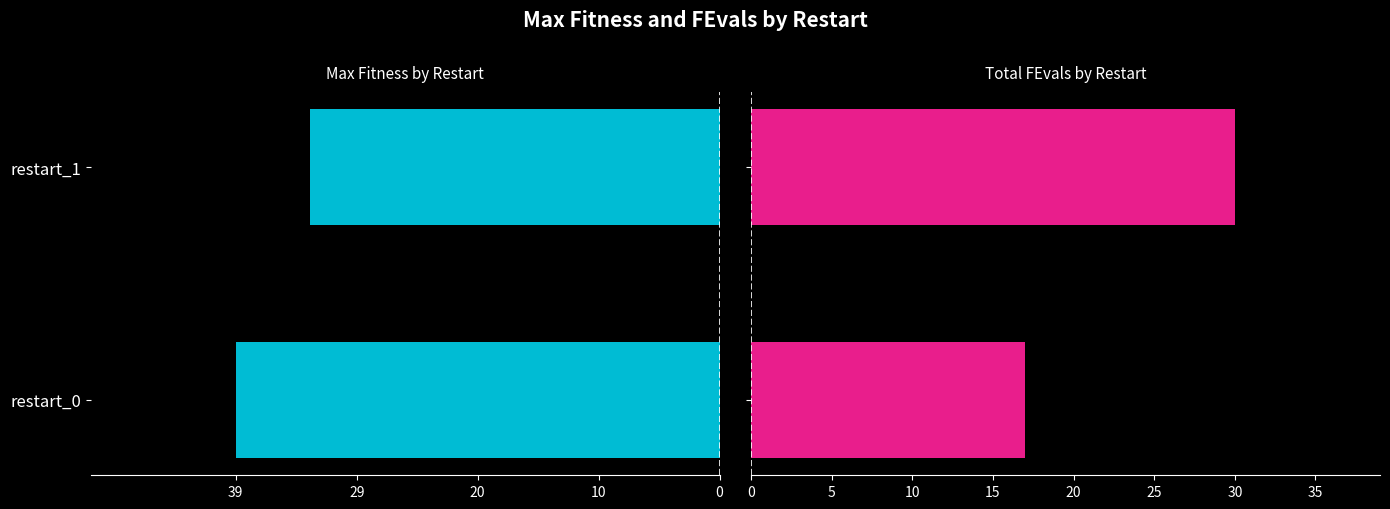

What is the difference between the maximum and minimum values in the Fitness series?

6